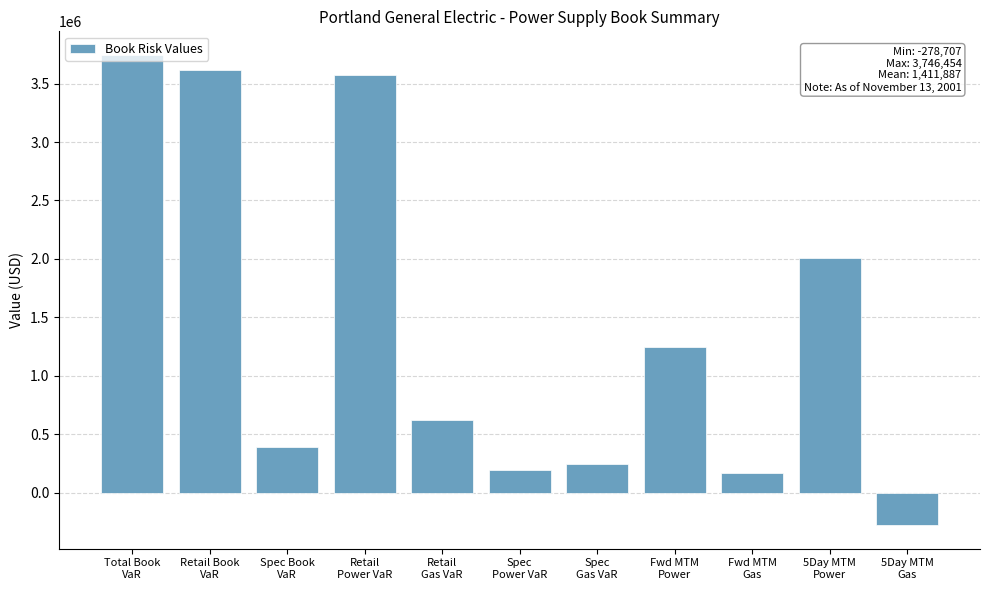

What is the label of the 6th bar from the left?

Spec
Power VaR